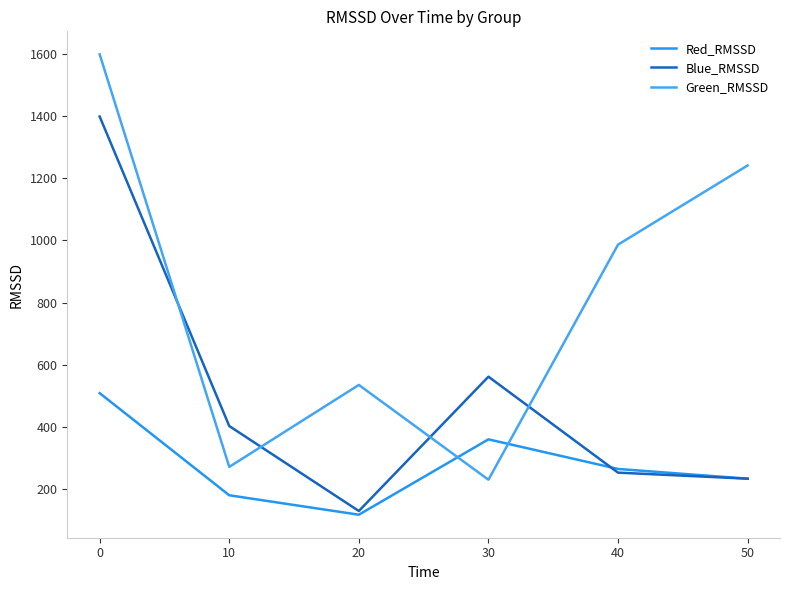

In Red_RMSSD, how many points are lower than both neighbors (excluding endpoints)?

1